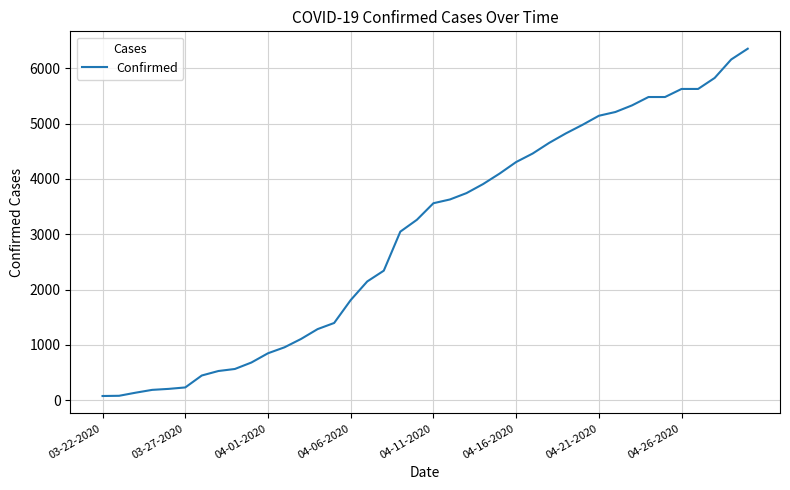

What is the greatest value displayed?

6356